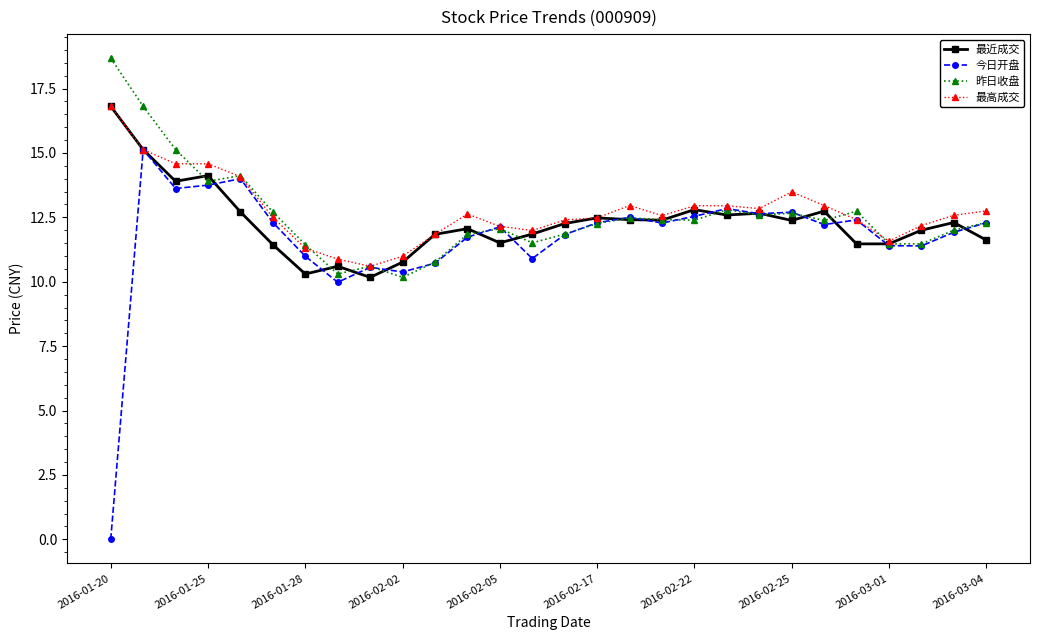

Which series has the largest range (max minus min)?

今日开盘